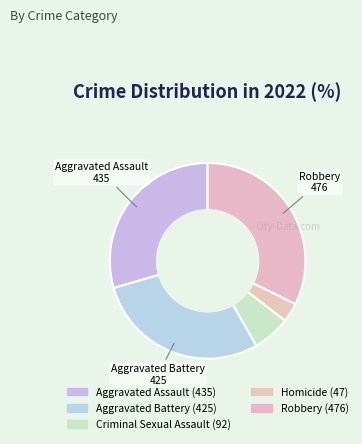

How many segments does this pie chart have?

5